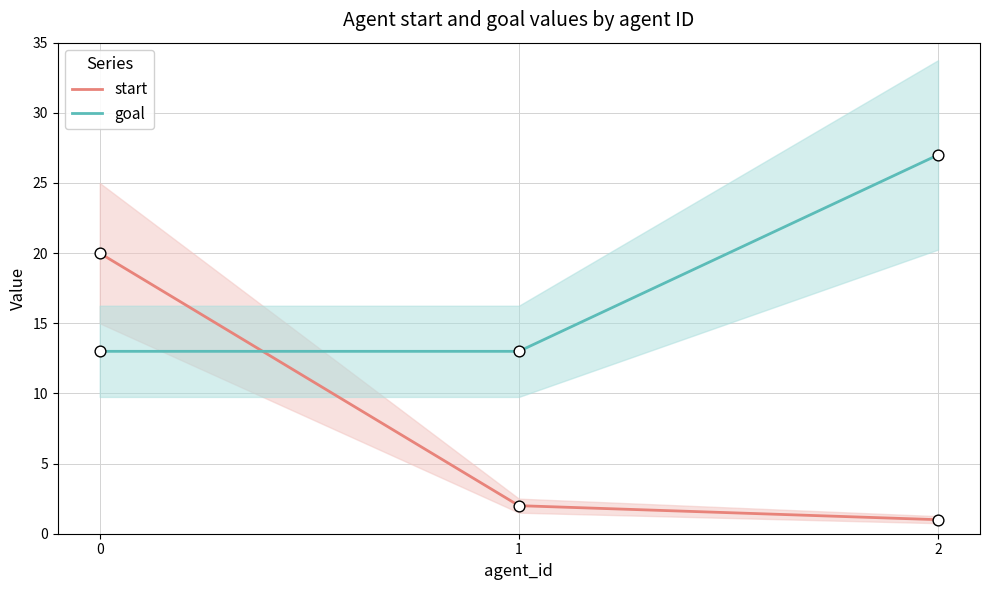

Which series has the largest Y range (max minus min)?

start